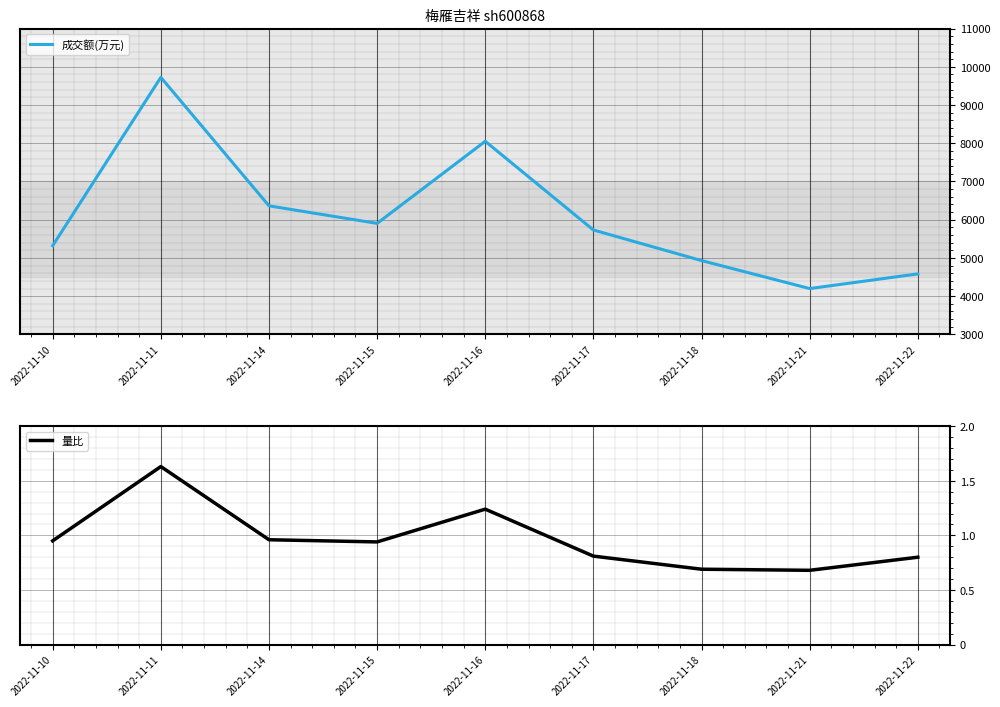

At how many categories does at least one series exceed 631?

9